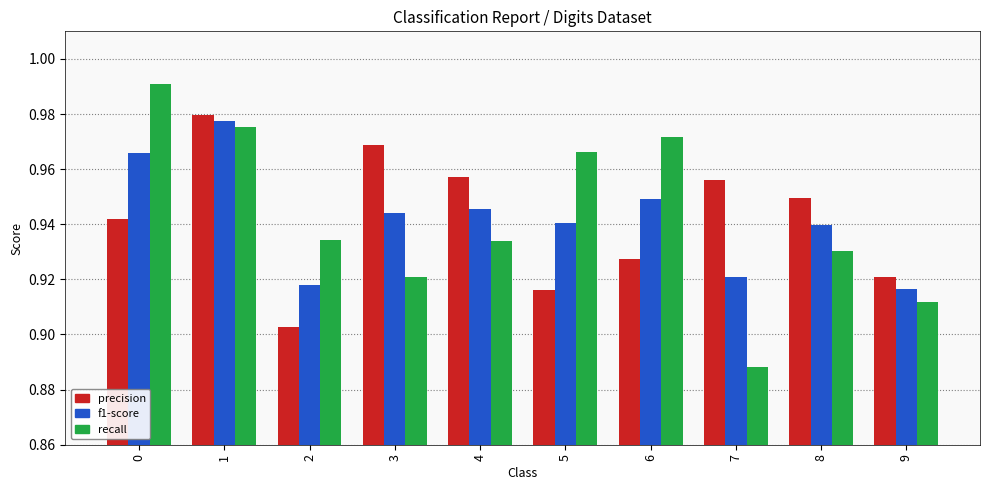

What is the difference between the maximum and second lowest values in the precision series?

0.1